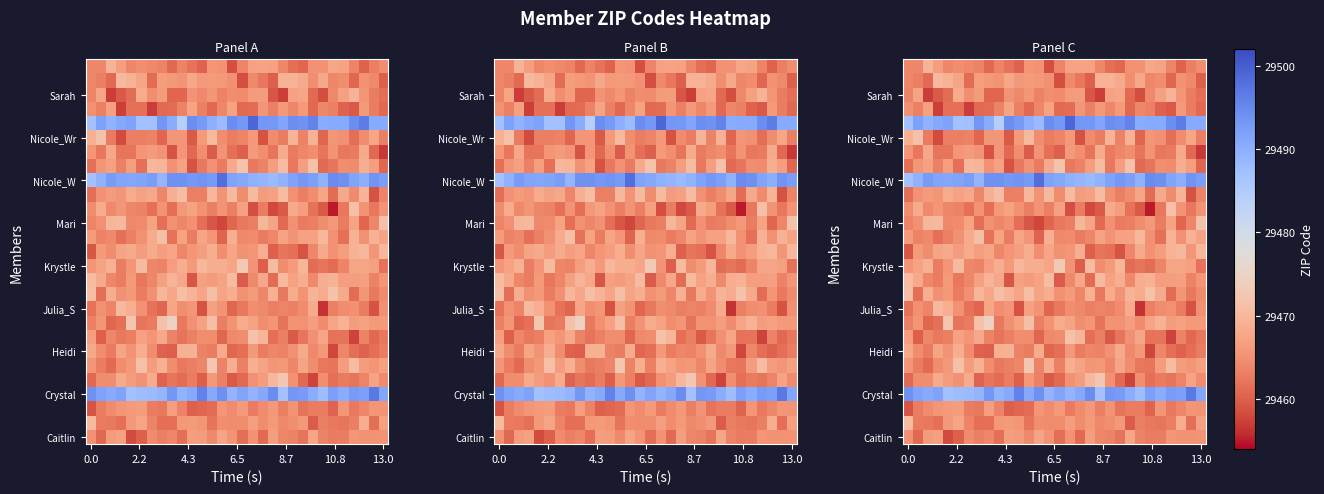

What is the minimum value shown in the chart?

29455.1